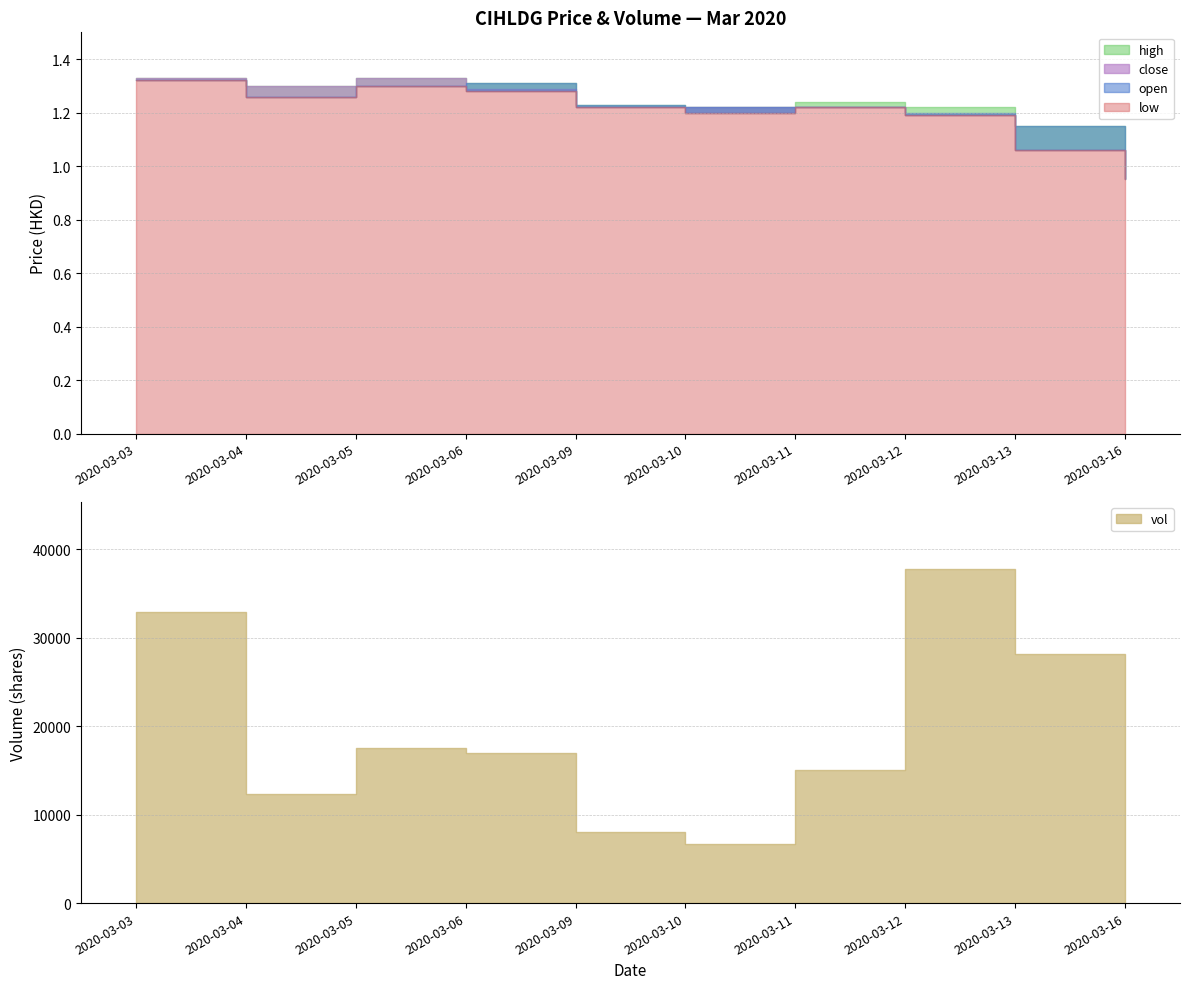

Where is the first local maximum for close?

2020-03-05